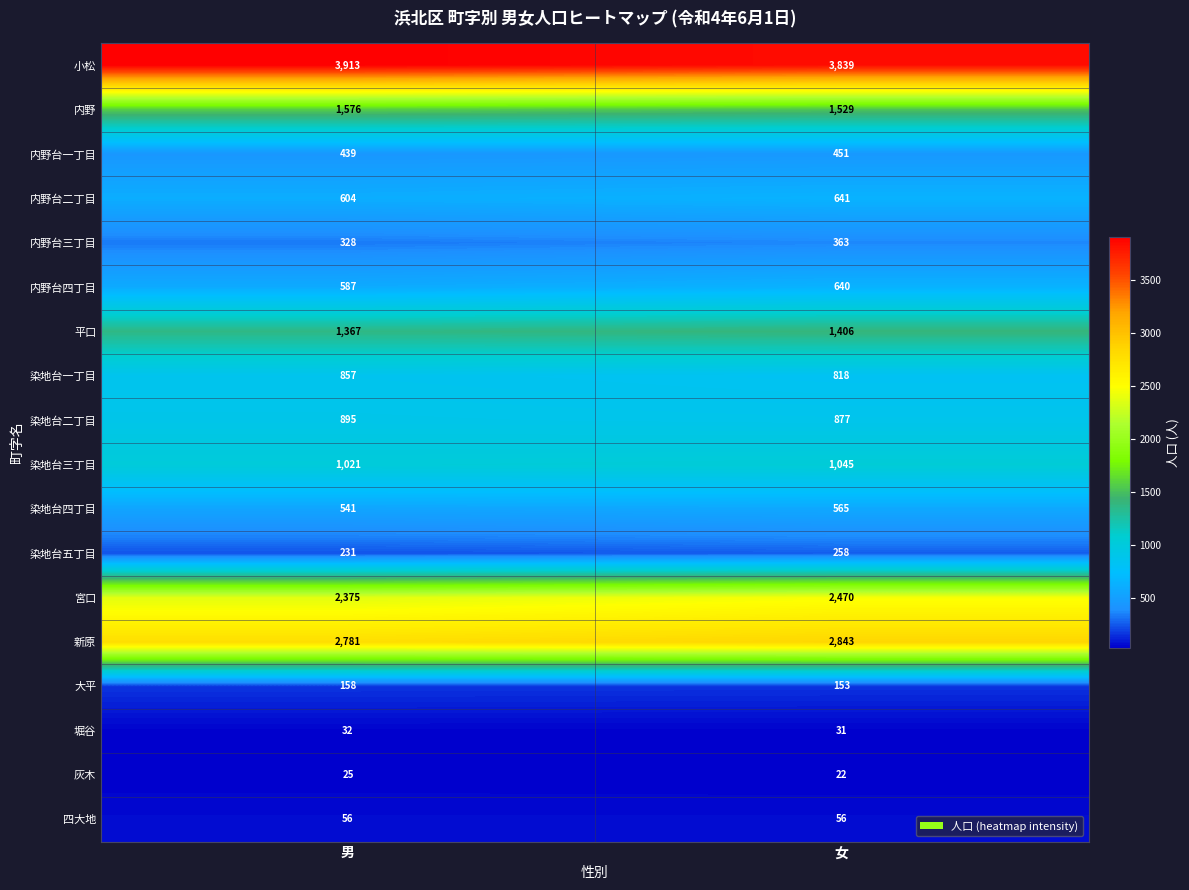

How many categories are shown in the chart?

2